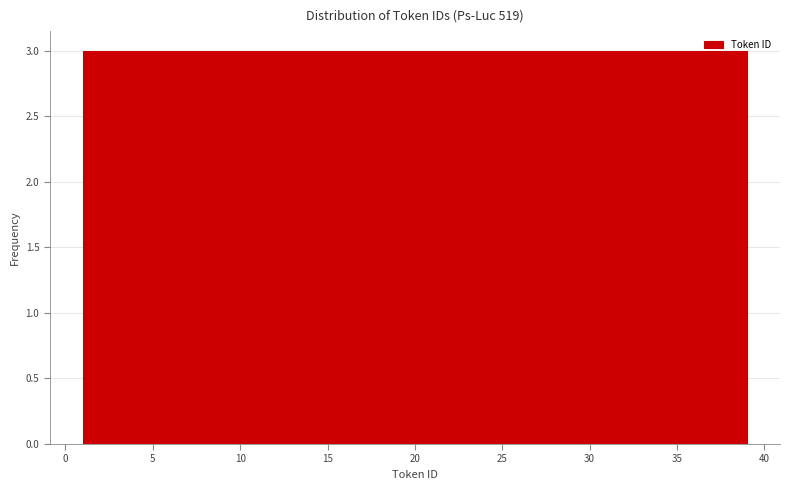

Reading left to right, transcribe this chart: for each bar, give the range it covers on the x-axis and its height. Neither the bar edges nor the heights are printed on the chart, so give them approximately, as read against the axes.

1.0 to 4.0: 3
4.0 to 7.0: 3
7.0 to 10.0: 3
10.0 to 12.5: 3
12.5 to 15.5: 3
15.5 to 18.5: 3
18.5 to 21.5: 3
21.5 to 24.5: 3
24.5 to 27.5: 3
27.5 to 30.0: 3
30.0 to 33.0: 3
33.0 to 36.0: 3
36.0 to 39.0: 3